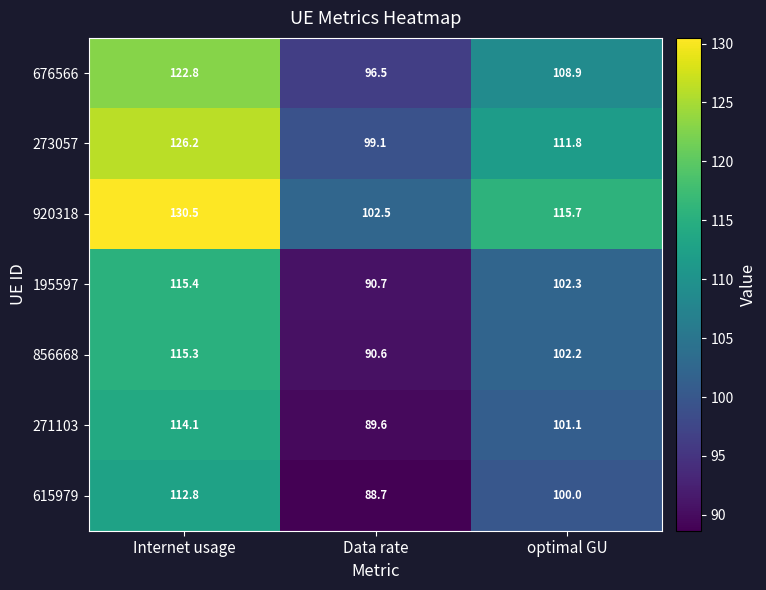

At how many categories does at least one series exceed 103?

2